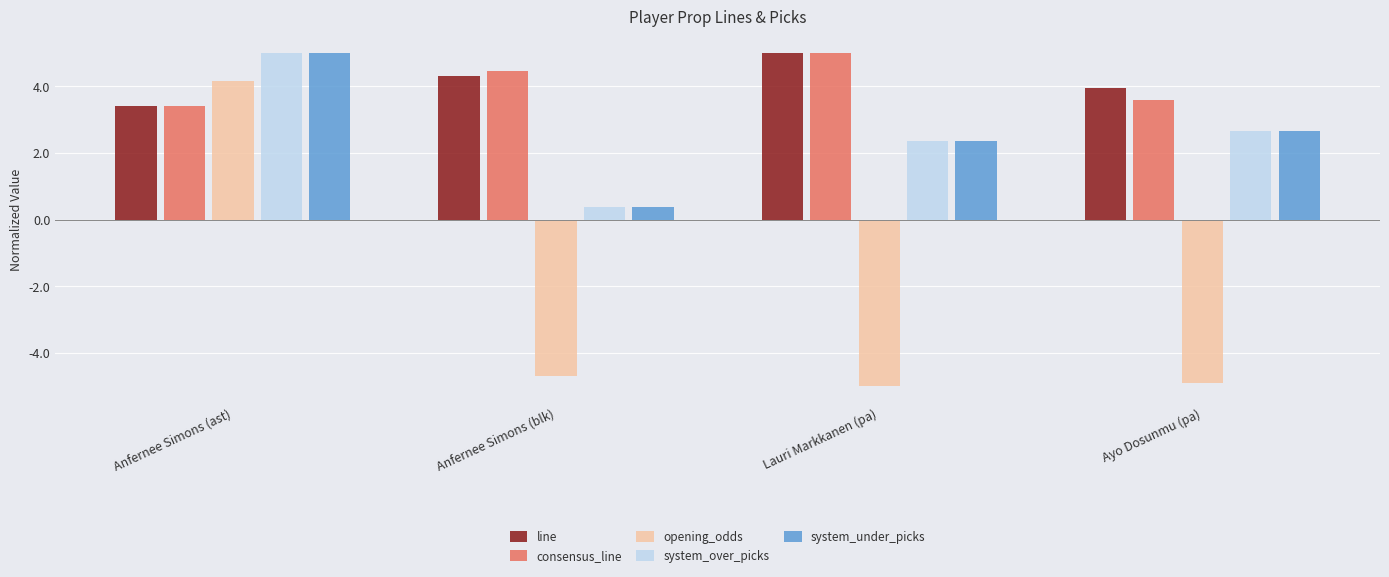

Is the value of line at Ayo Dosunmu (pa) greater than the value of system_under_picks at Lauri Markkanen (pa)?

Yes